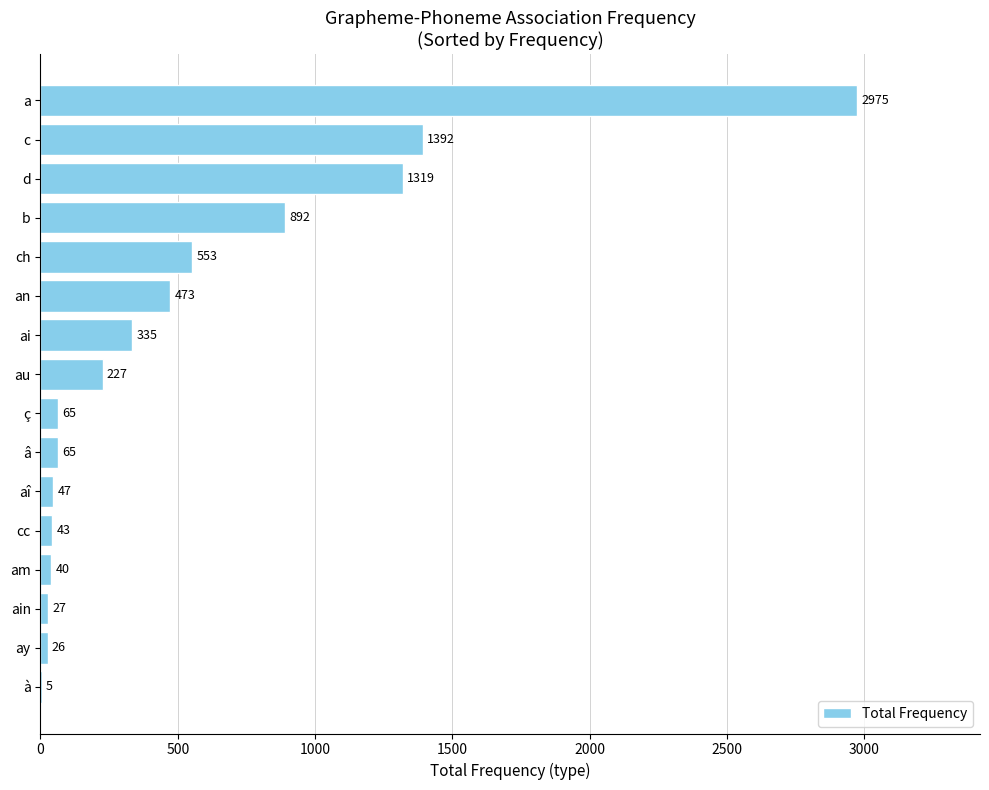

Which label corresponds to the largest value in the chart?

a